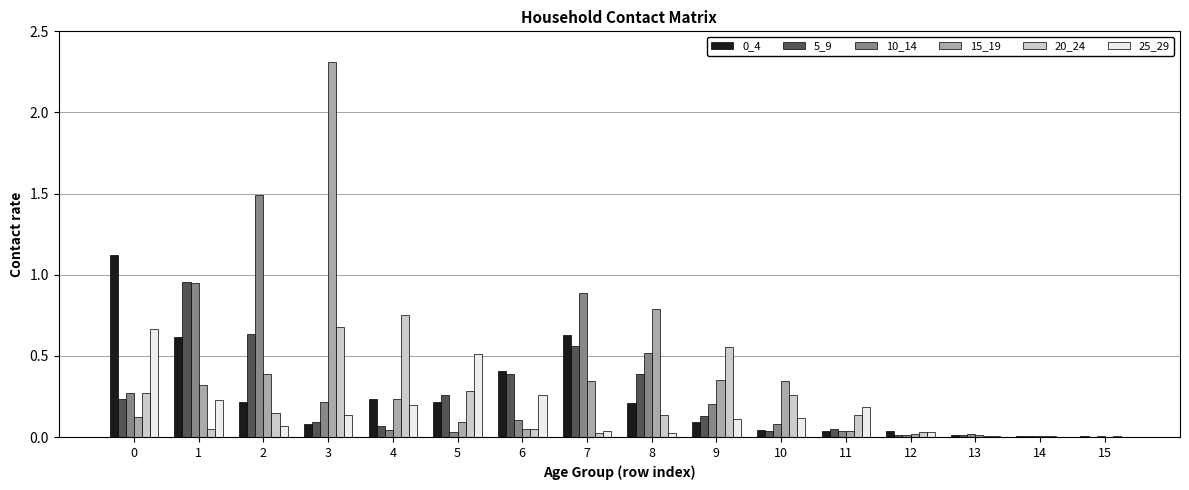

True or false: 20_24 has a value of 0.3 at 5.

True